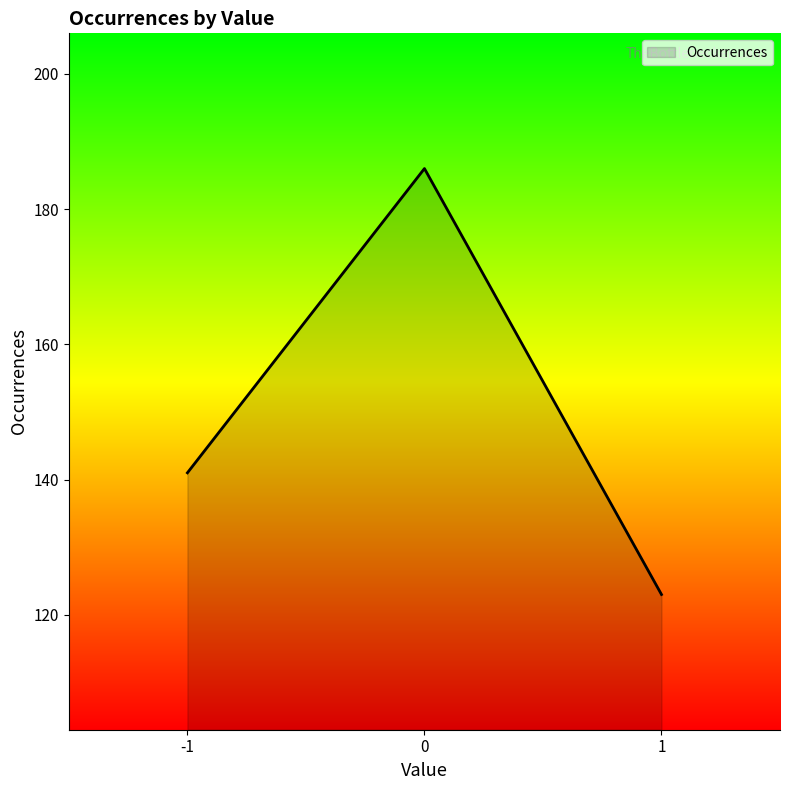

Count the number of data series in this chart.

1